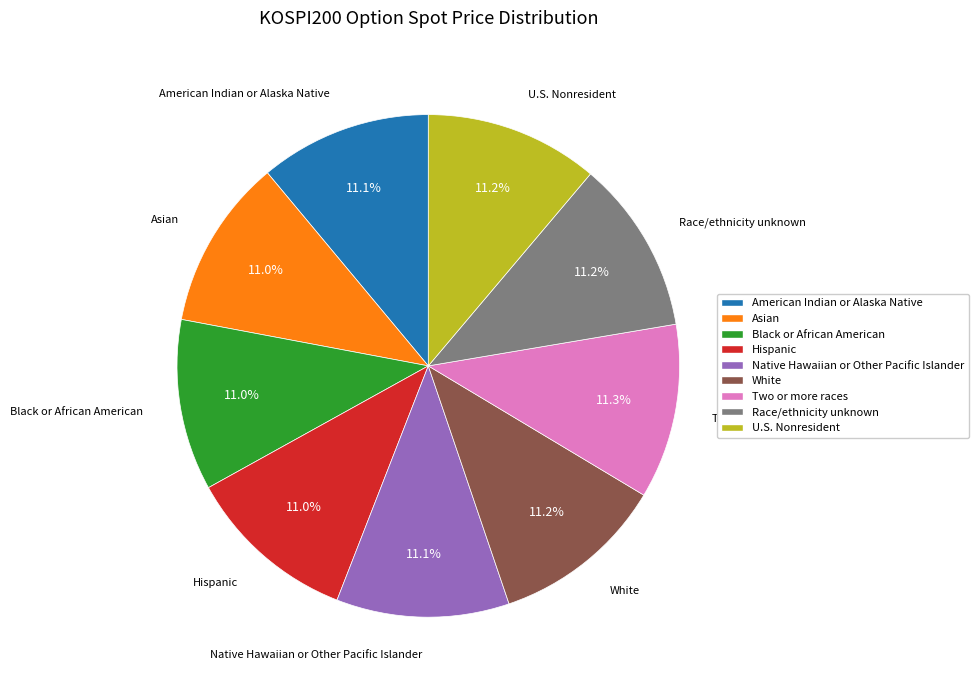

Is there any slice that represents more than half of the pie?

No